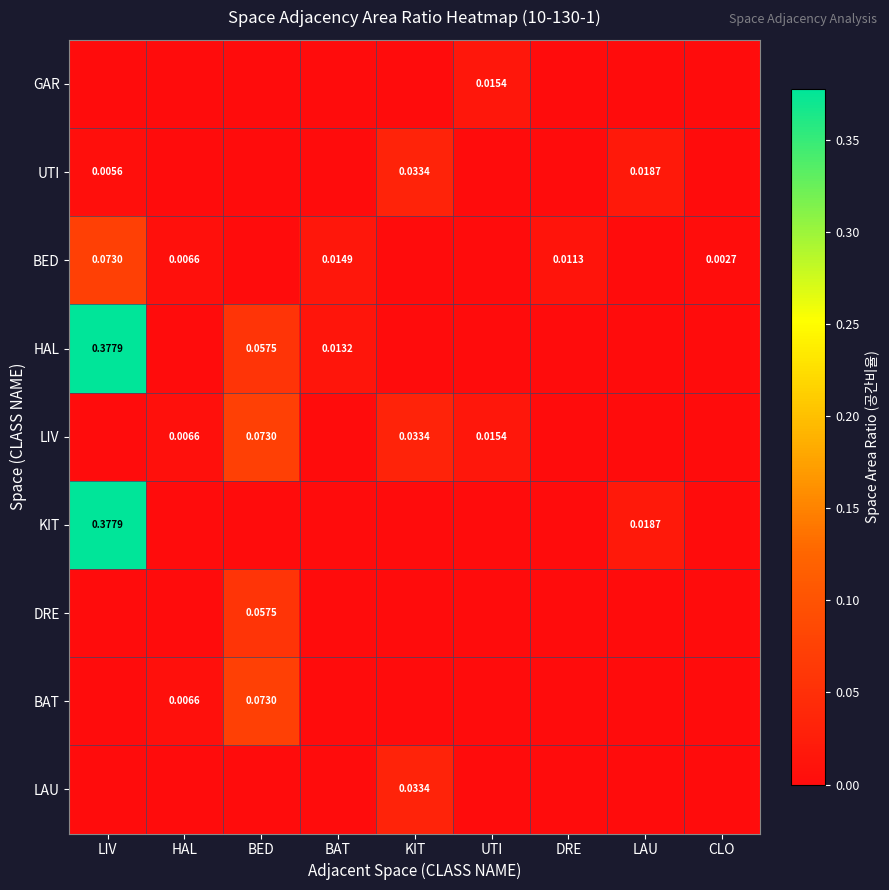

Is the value of BAT at HAL greater than the value of UTI at LIV?

Yes